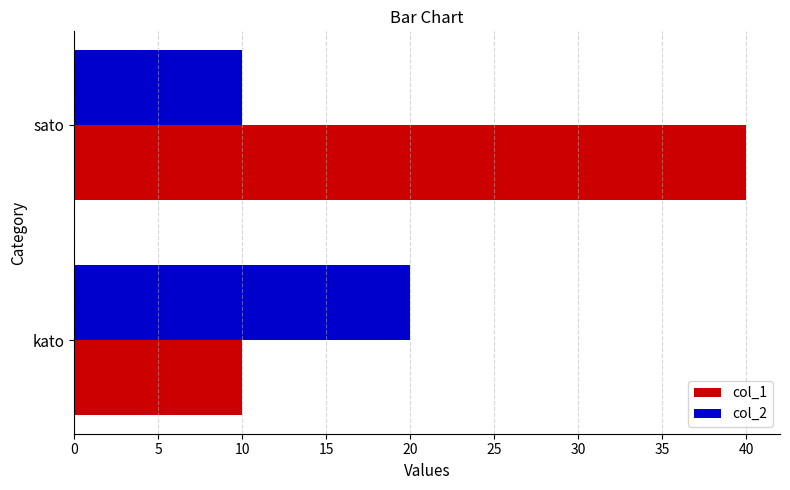

List the series in order of their overall mean, lowest first.

col_2, col_1